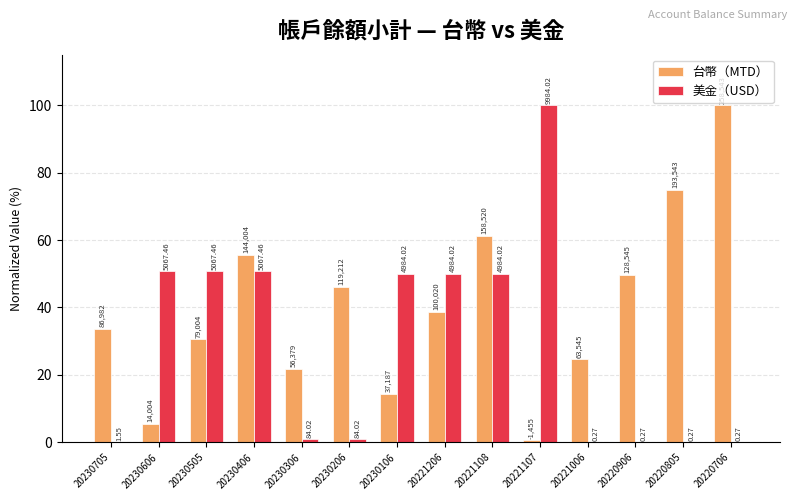

Does the chart contain stacked bars?

No